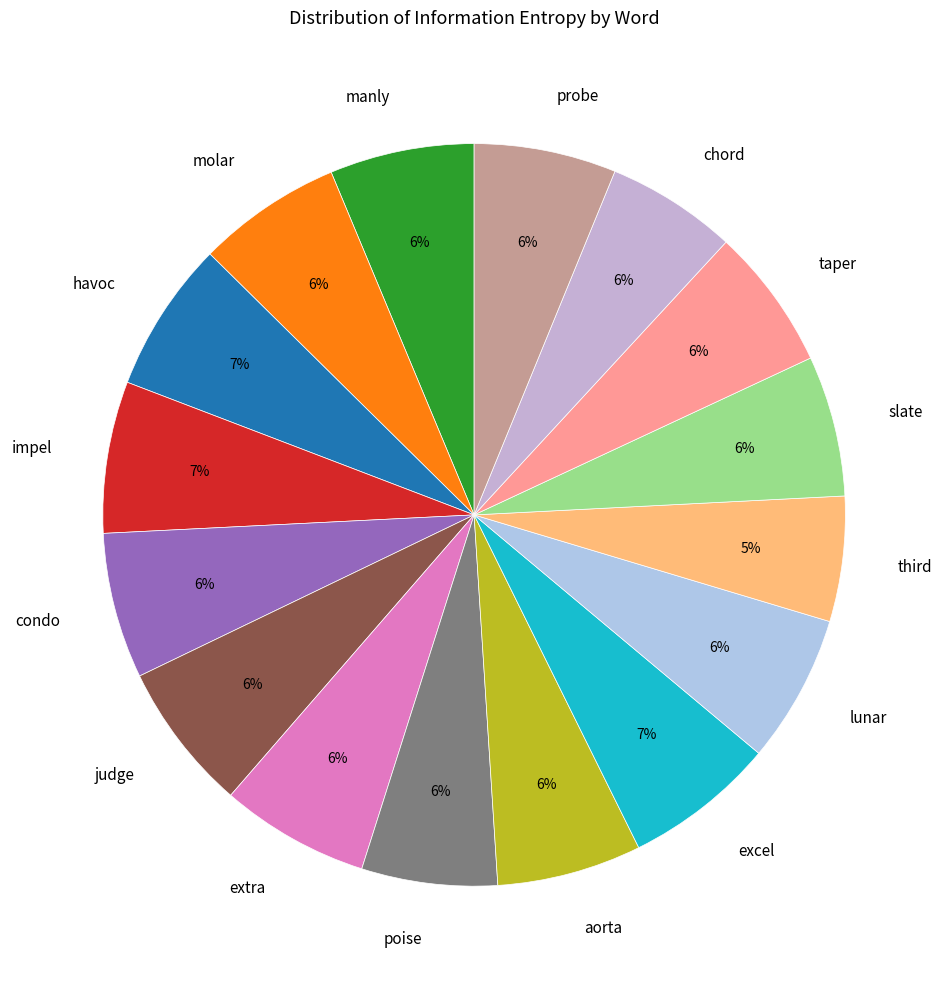

What percentage is the condo slice, to the nearest percent?

6%